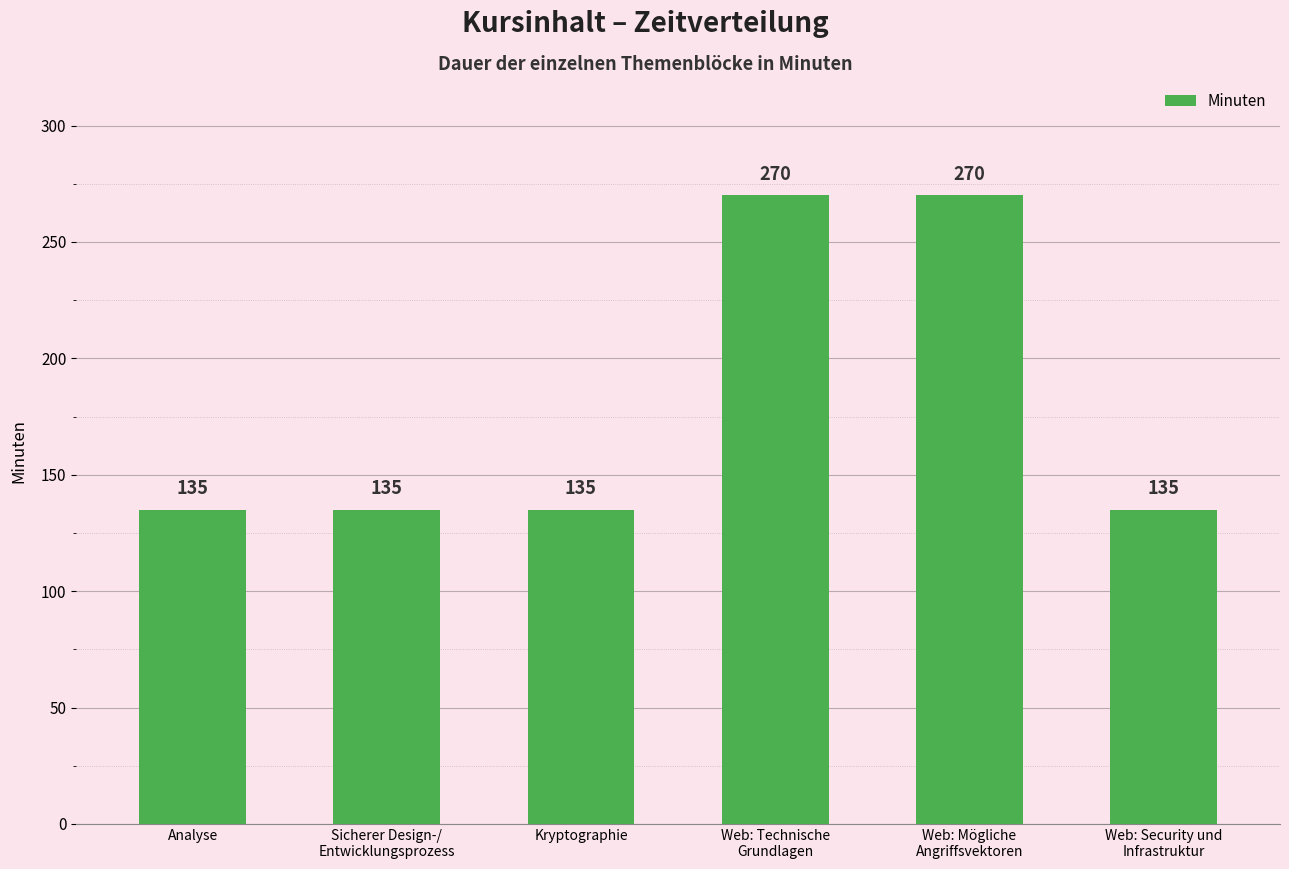

What is the minimum value shown in the chart?

135